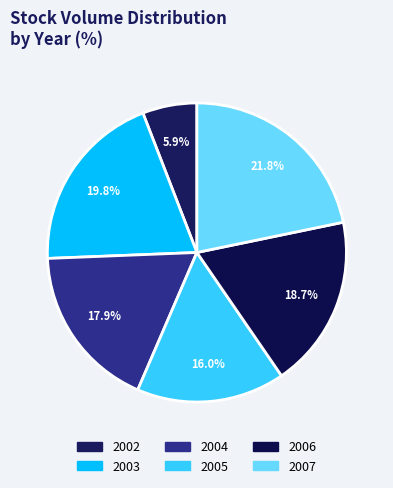

How many slices are in this pie chart?

6